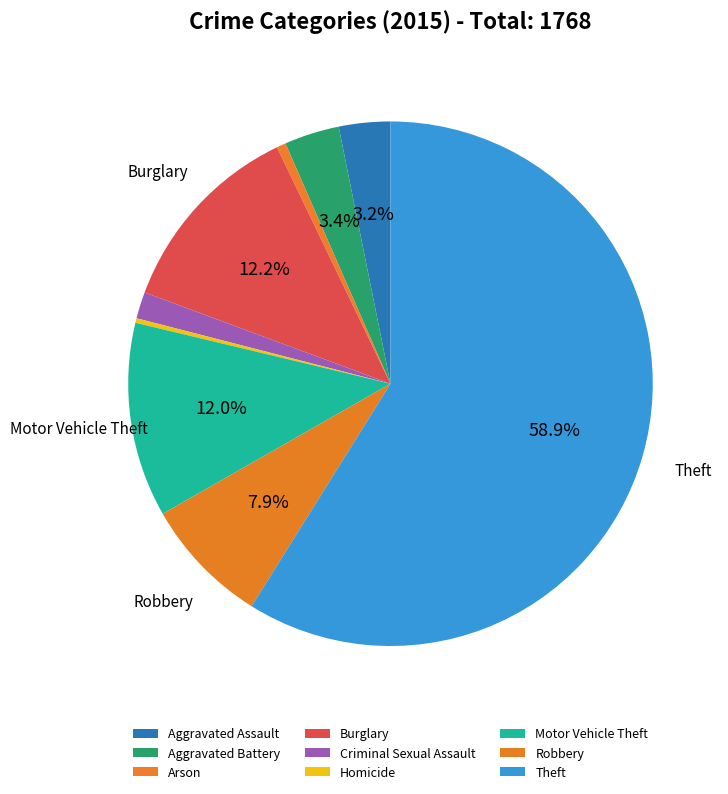

Count the number of slices in the pie.

9